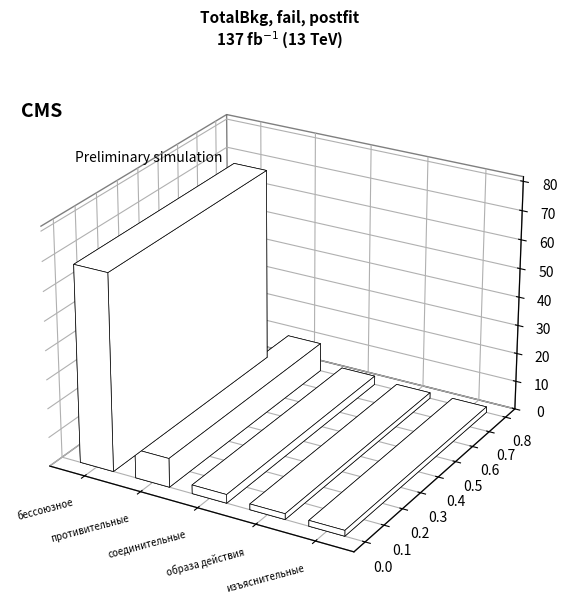

What position from the left is соединительные?

3